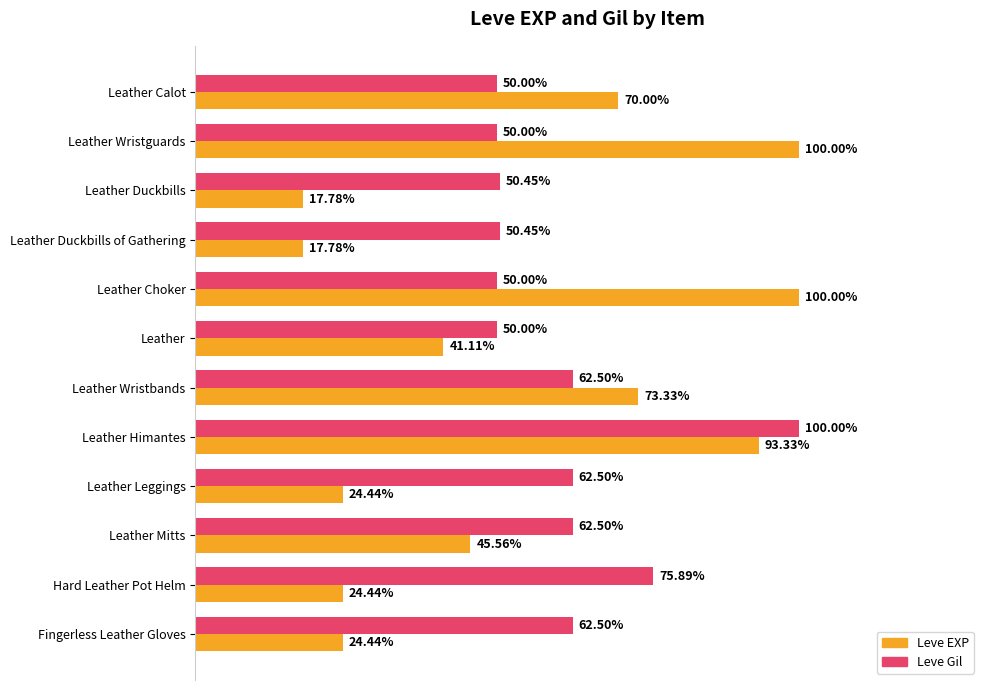

At which label is Leve EXP closest to 58?

Leather Calot